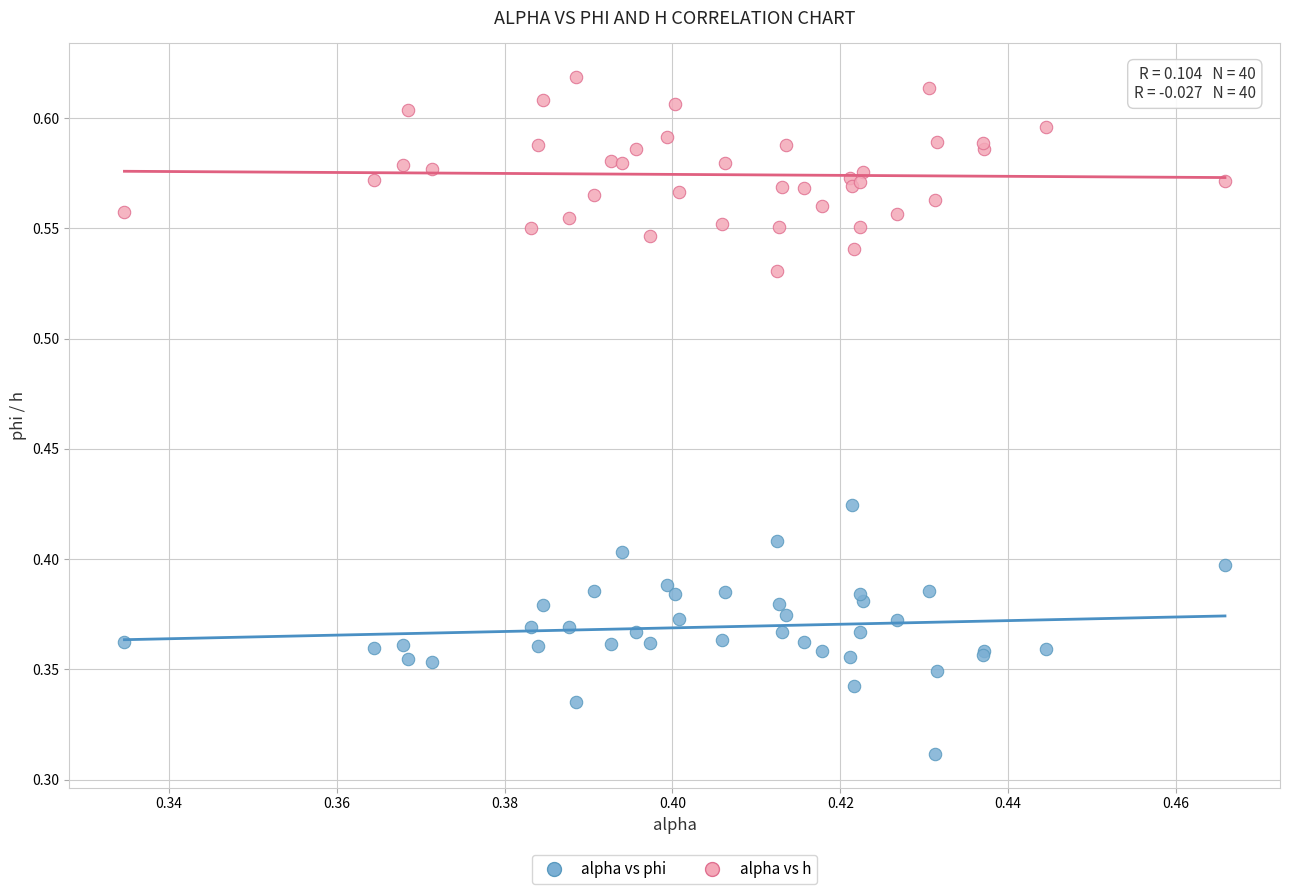

What are all the series names shown in the legend?

alpha vs phi, alpha vs h